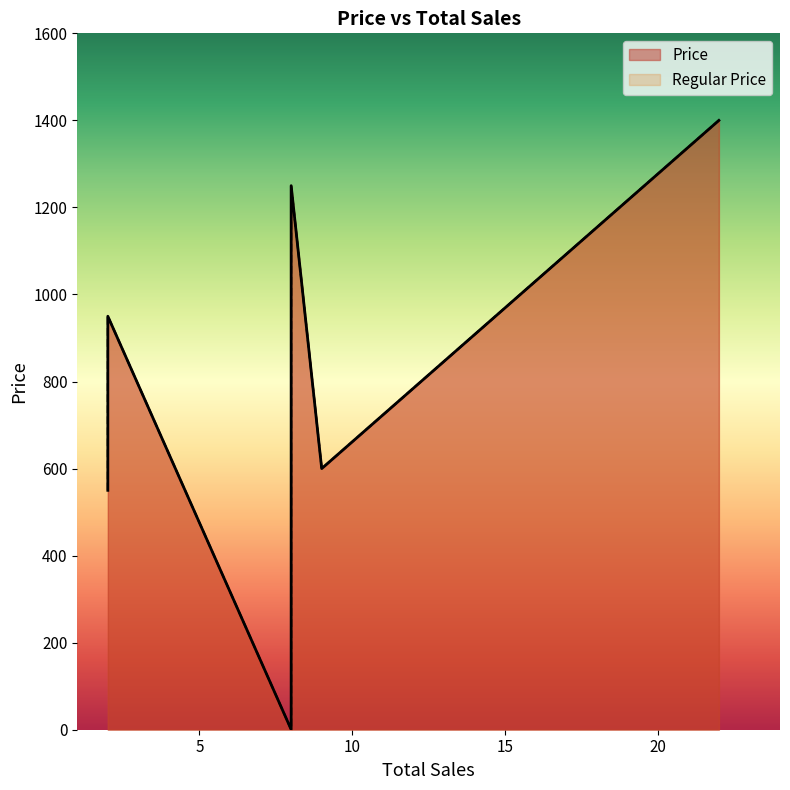

What is the difference between the maximum and minimum values in the Regular Price series?

1399.5